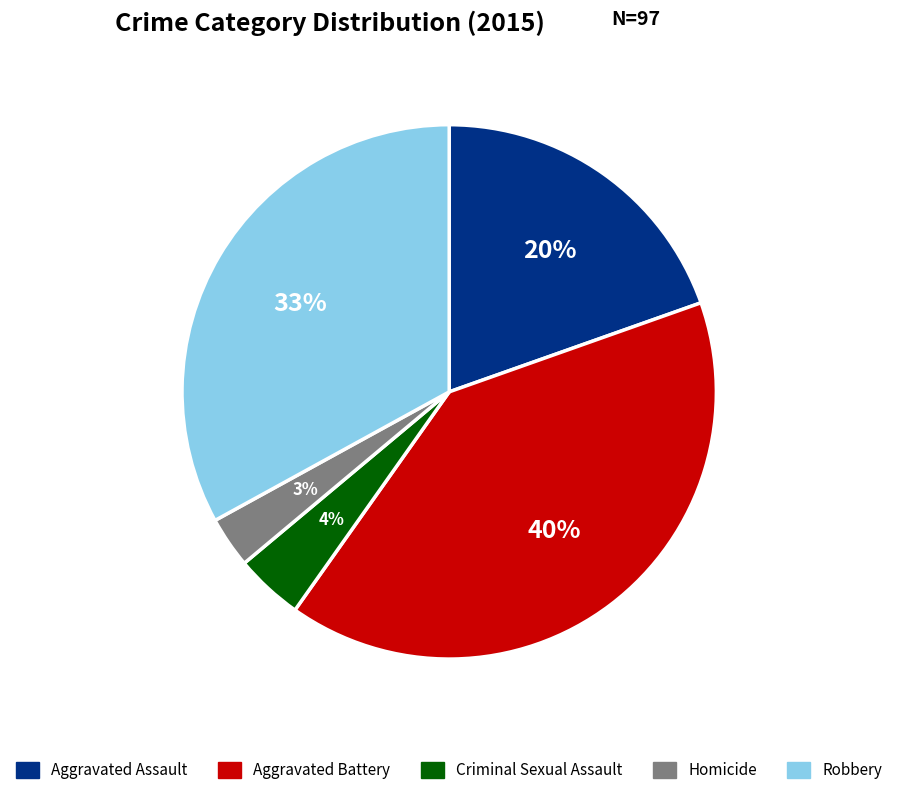

Do Homicide and Aggravated Battery together represent more than half of the pie?

No